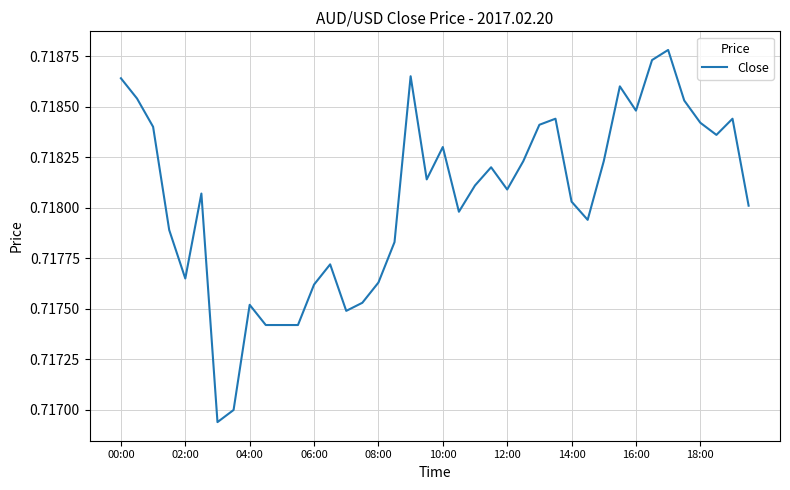

What is the maximum value shown in the chart?

0.7